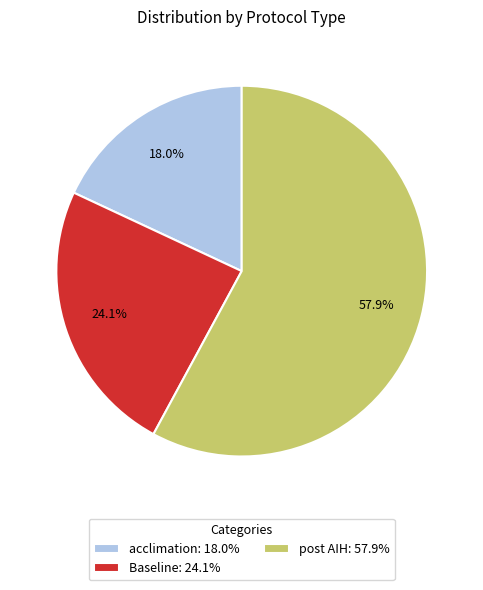

Does any single category account for the majority?

Yes